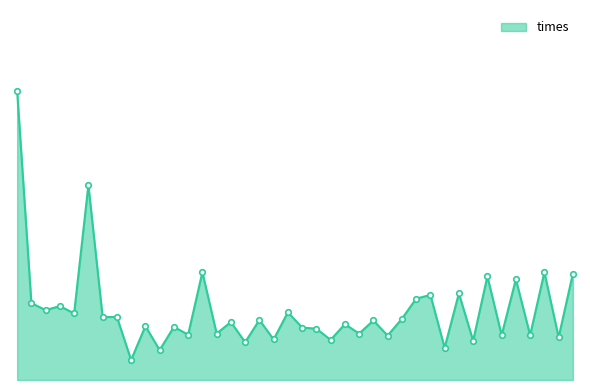

List the labels in order of value, smallest first.

8, 10, 30, 16, 32, 22, 18, 38, 26, 36, 34, 12, 24, 14, 21, 20, 11, 9, 23, 15, 25, 17, 27, 6, 7, 4, 19, 2, 3, 1, 28, 29, 31, 35, 33, 39, 37, 13, 5, 0